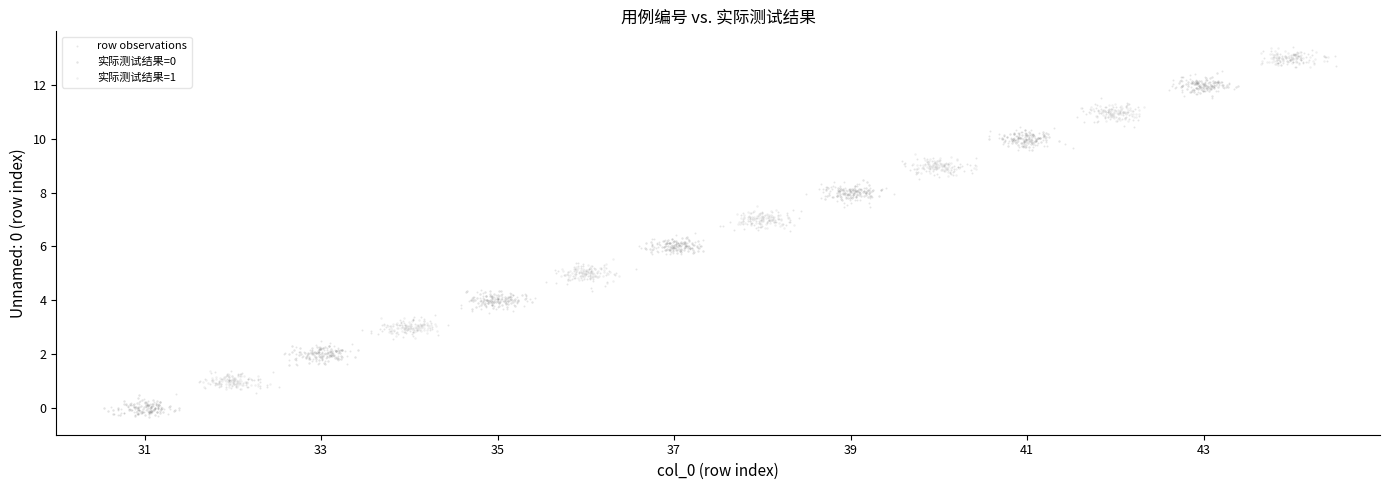

Which series has the widest spread of Y values?

row observations